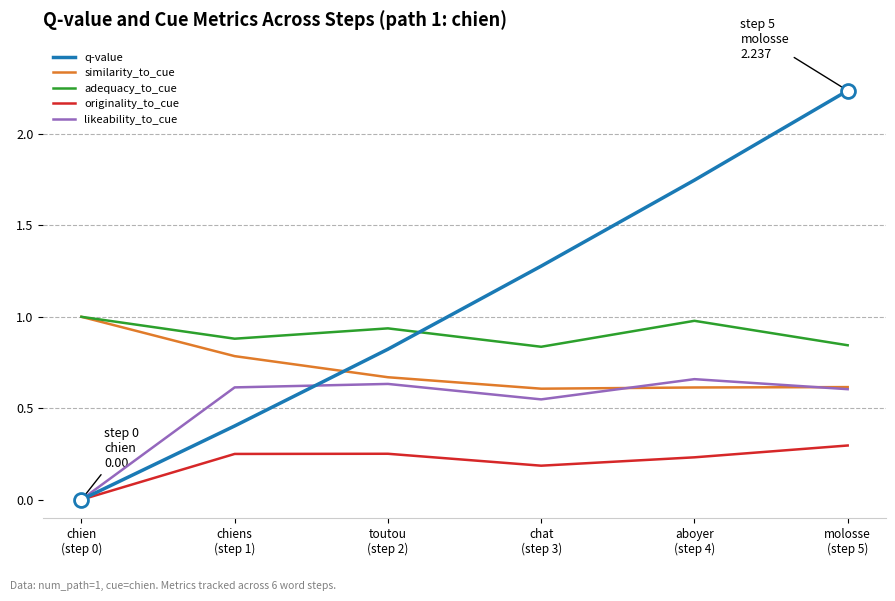

How many times do q-value and adequacy_to_cue cross each other?

1